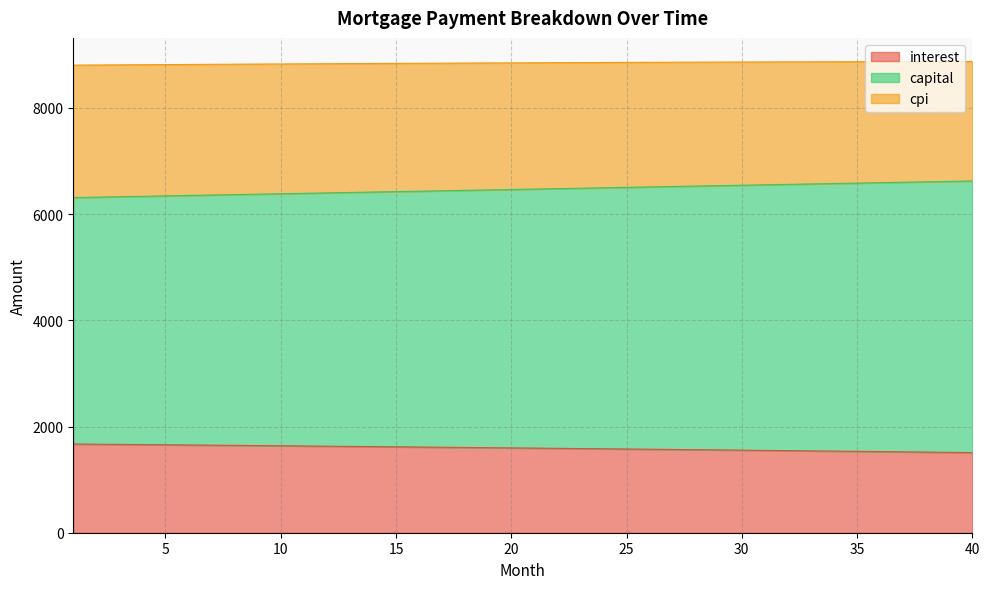

What is the maximum value for interest?

1670.8